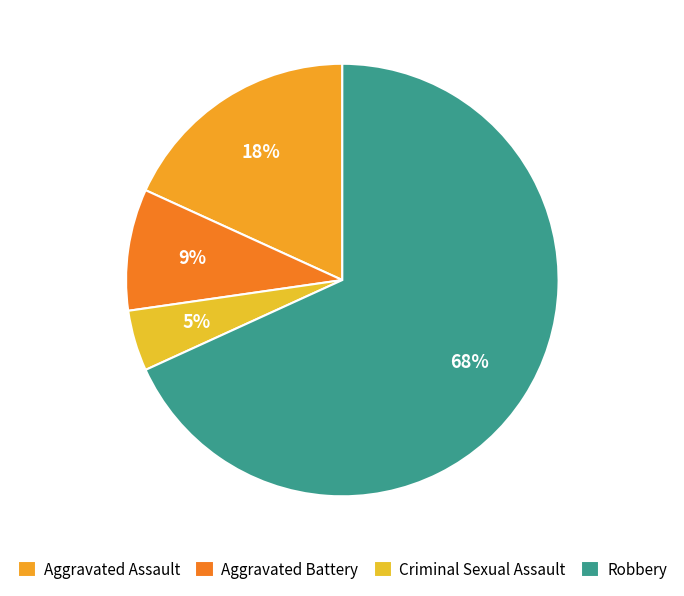

How many slices are in this pie chart?

4